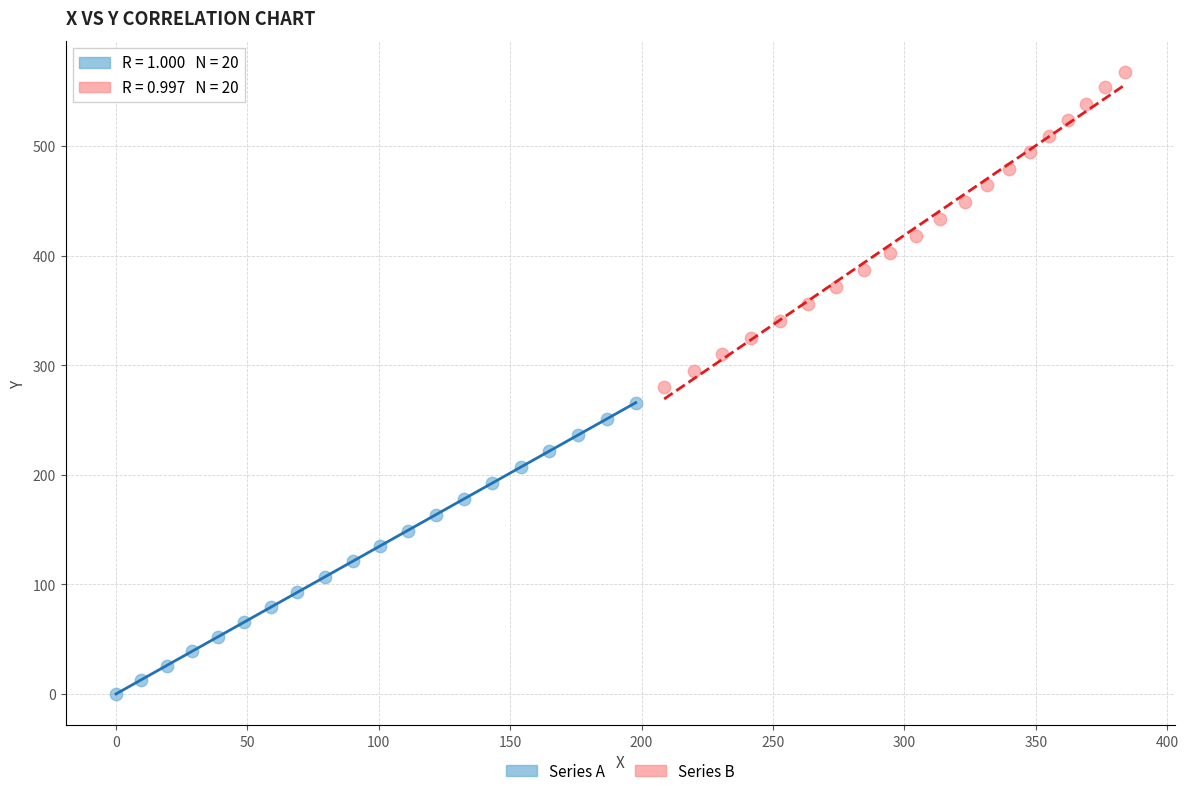

Which series reaches the maximum Y coordinate?

Series B